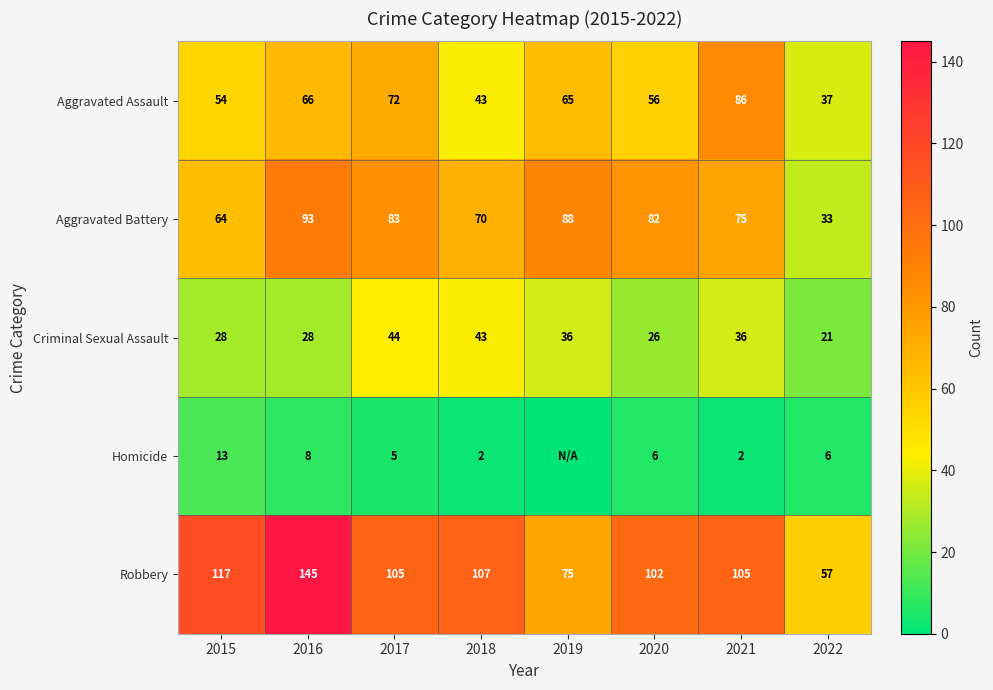

What is the sum of all Criminal Sexual Assault values?

262